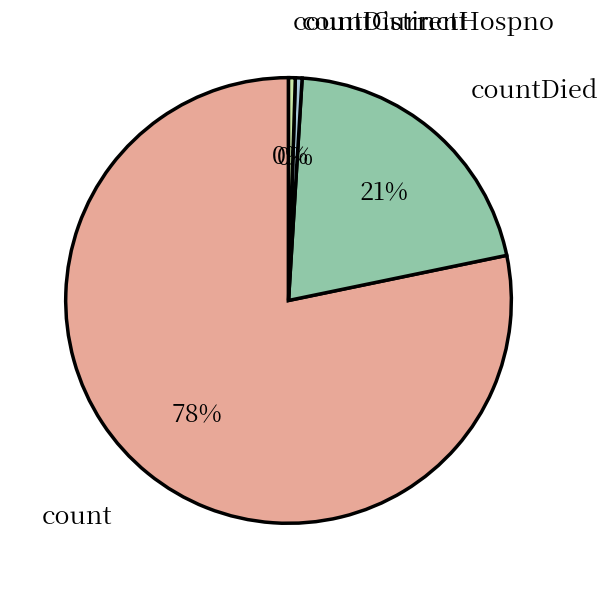

The countDied slice represents 13% of the pie. True or false?

False